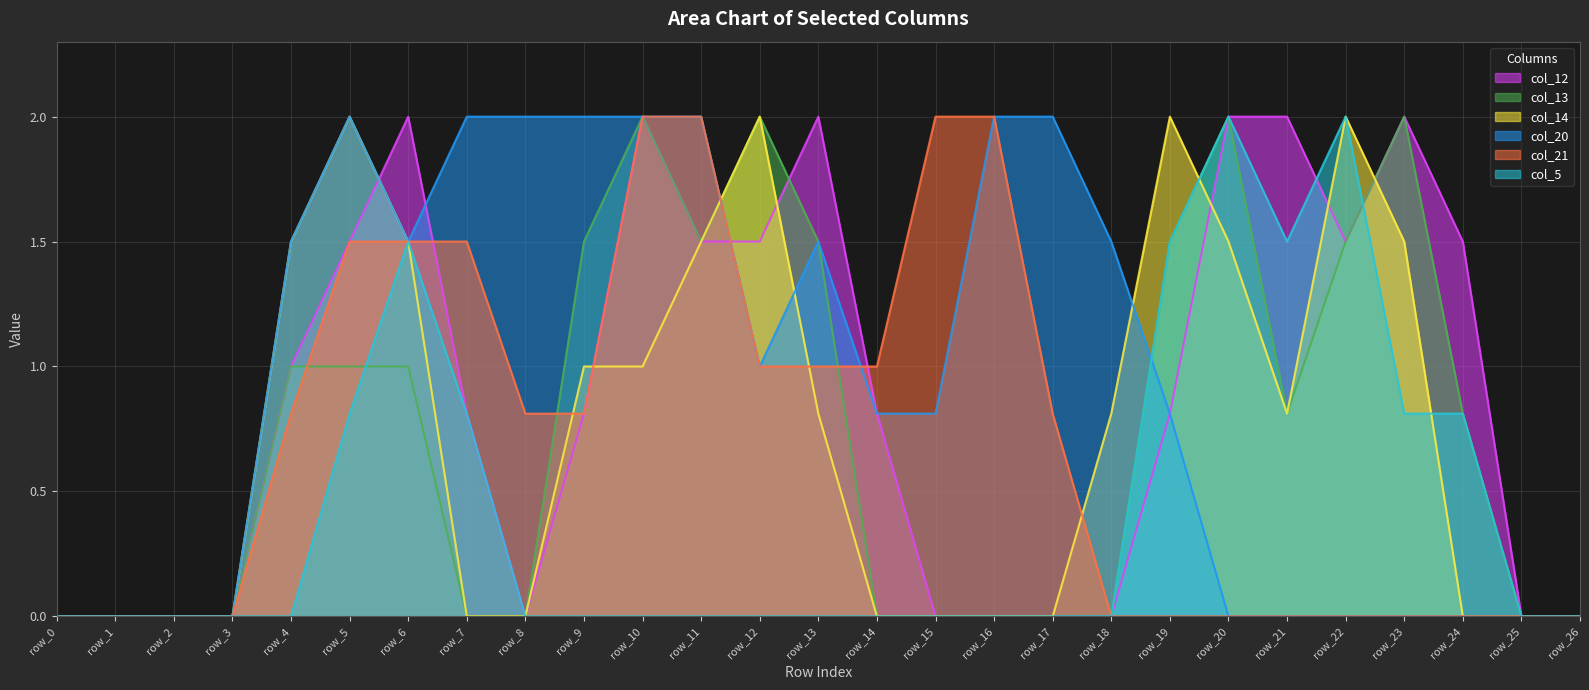

Which has a higher value, row_2 or row_13?

row_13